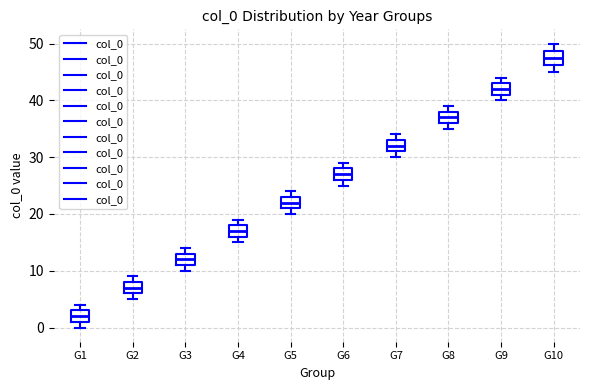

Which box's median line is the highest?

G10